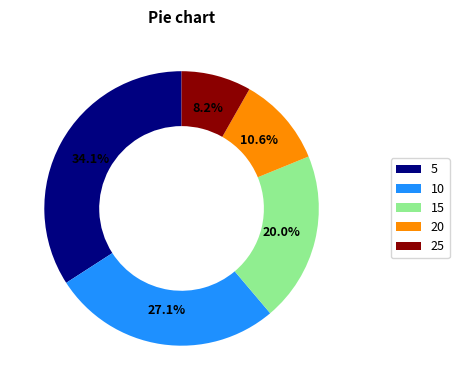

To the nearest percent, what is the difference between the largest and smallest slice percentages?

26%